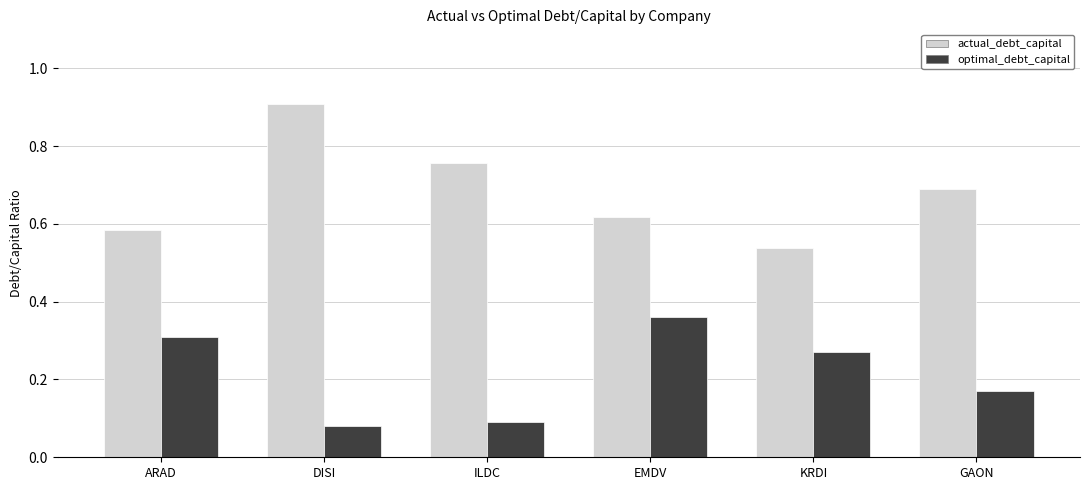

Which series has the largest total across all categories?

actual_debt_capital